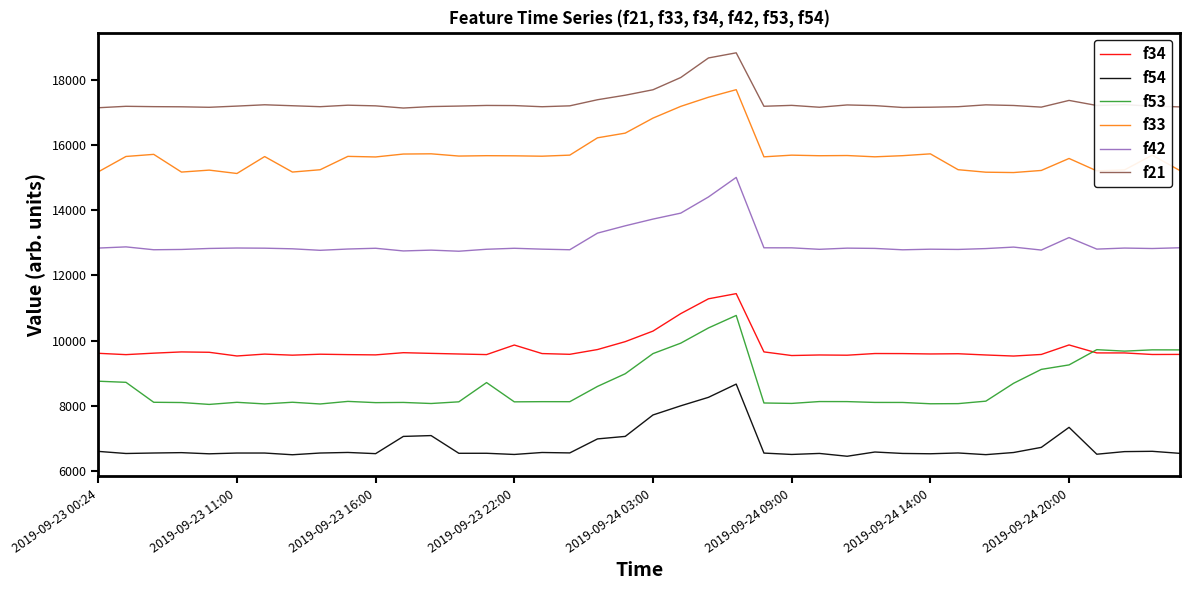

How many categories are shown in the chart?

40